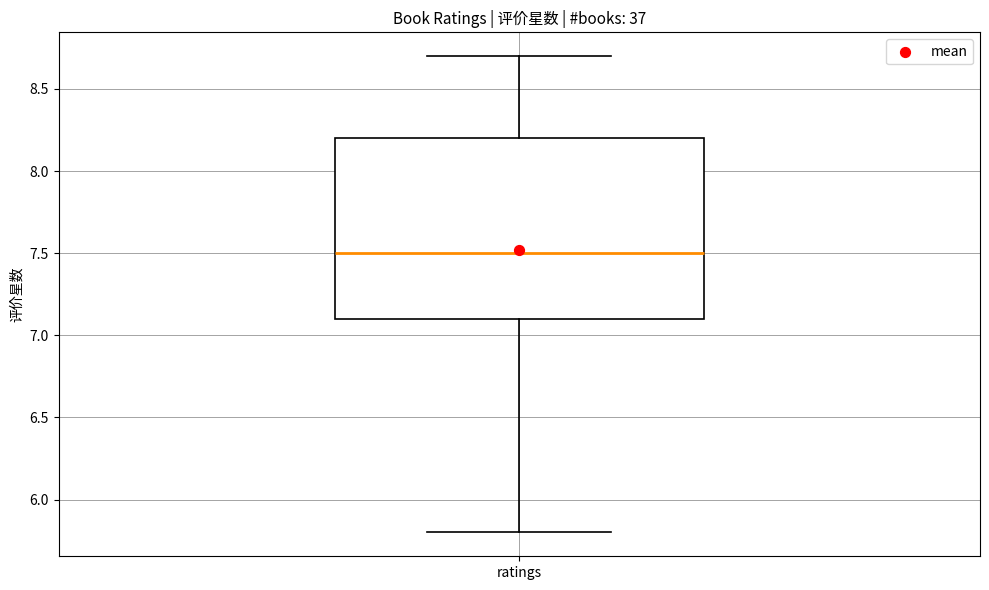

Transcribe this box plot: give where the median line is, the range the box spans, and where the two whiskers end, as read against the y-axis. The values are not printed on the chart, so give them approximately, as read against the axis.

median 7.5, box 7.1 to 8.2, whiskers 5.8 to 8.7